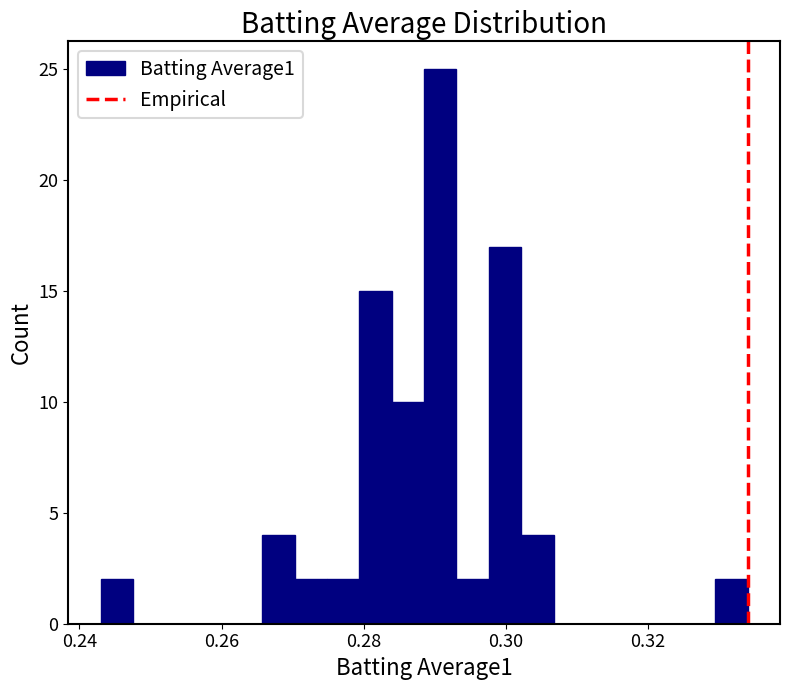

Around what value on the x-axis is the tallest bar? Give the approximate position of its centre, as read against the axis.

0.290